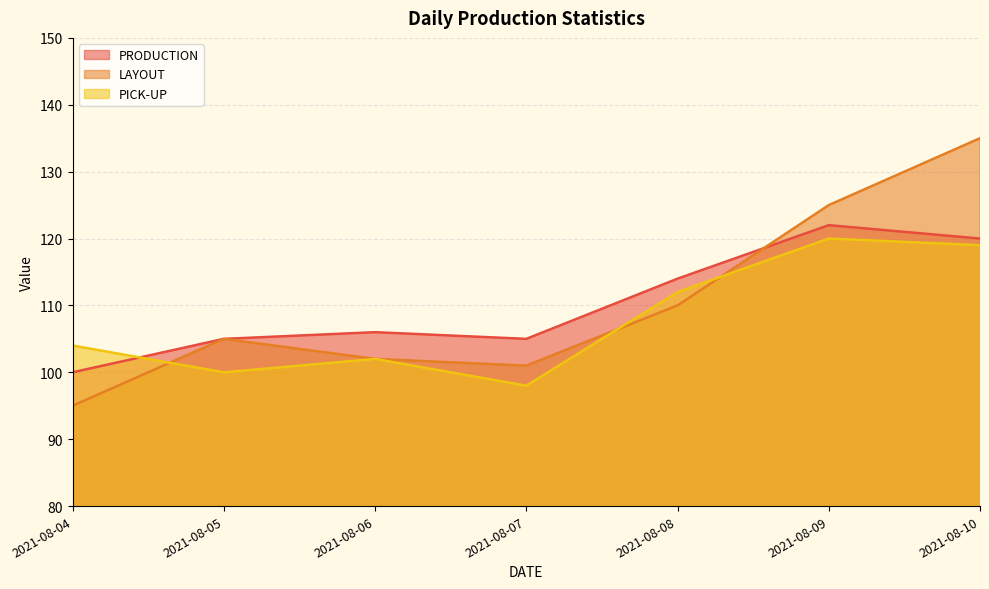

What is the total value across all series at 2021-08-09?

367